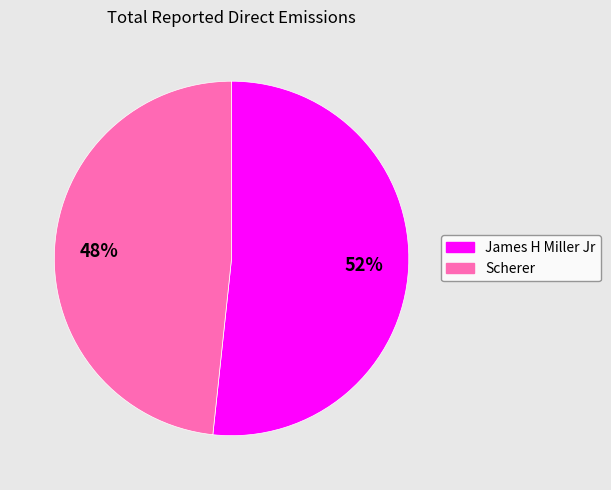

To the nearest percent, what is the combined percentage of James H Miller Jr and Scherer?

100%